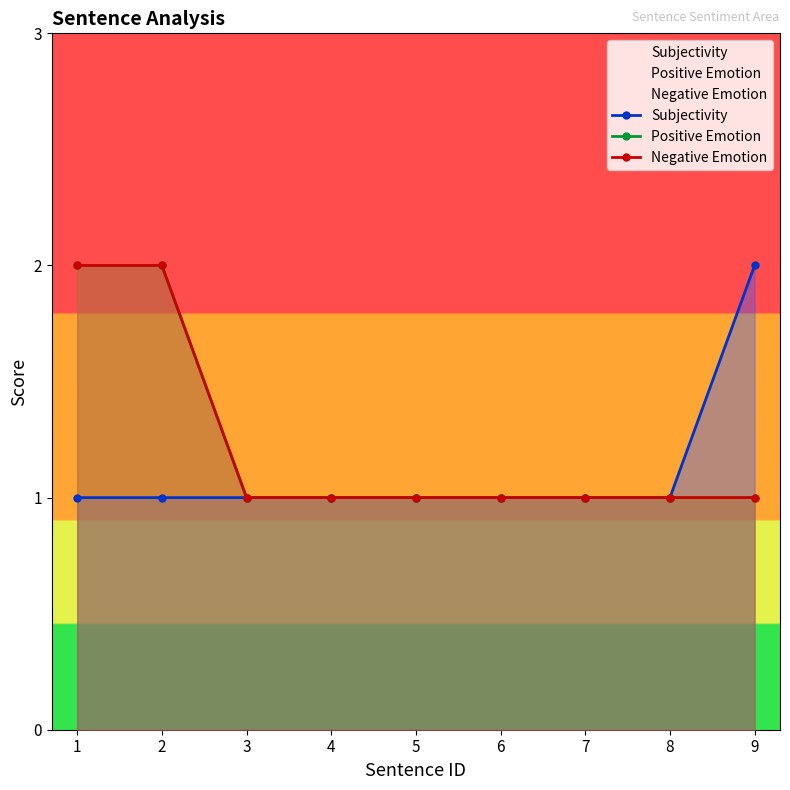

Rank the series by their maximum value, from lowest to highest.

Subjectivity, Positive Emotion, Negative Emotion